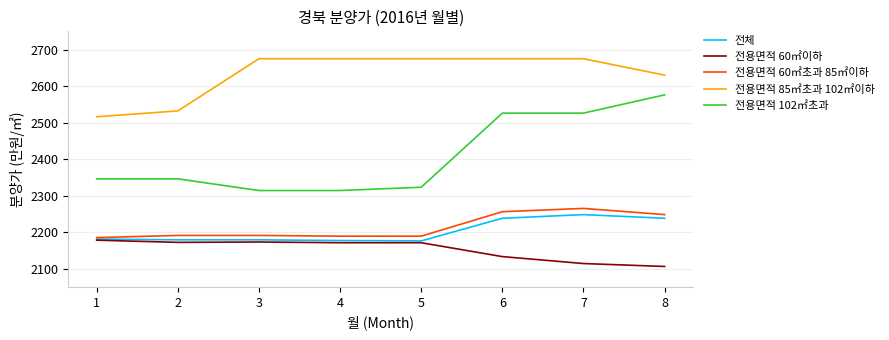

What value does the 전용면적 102㎡초과 series have at 2?

2346